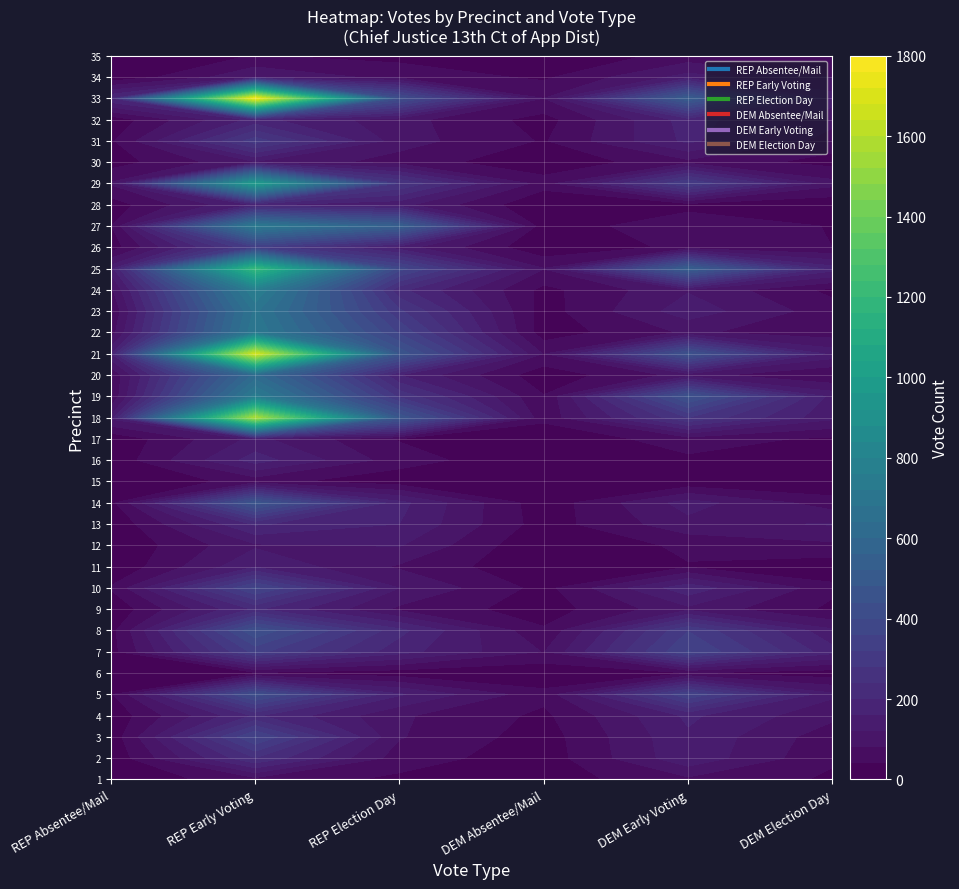

What is the sum of all DEM Election Day values?

2450